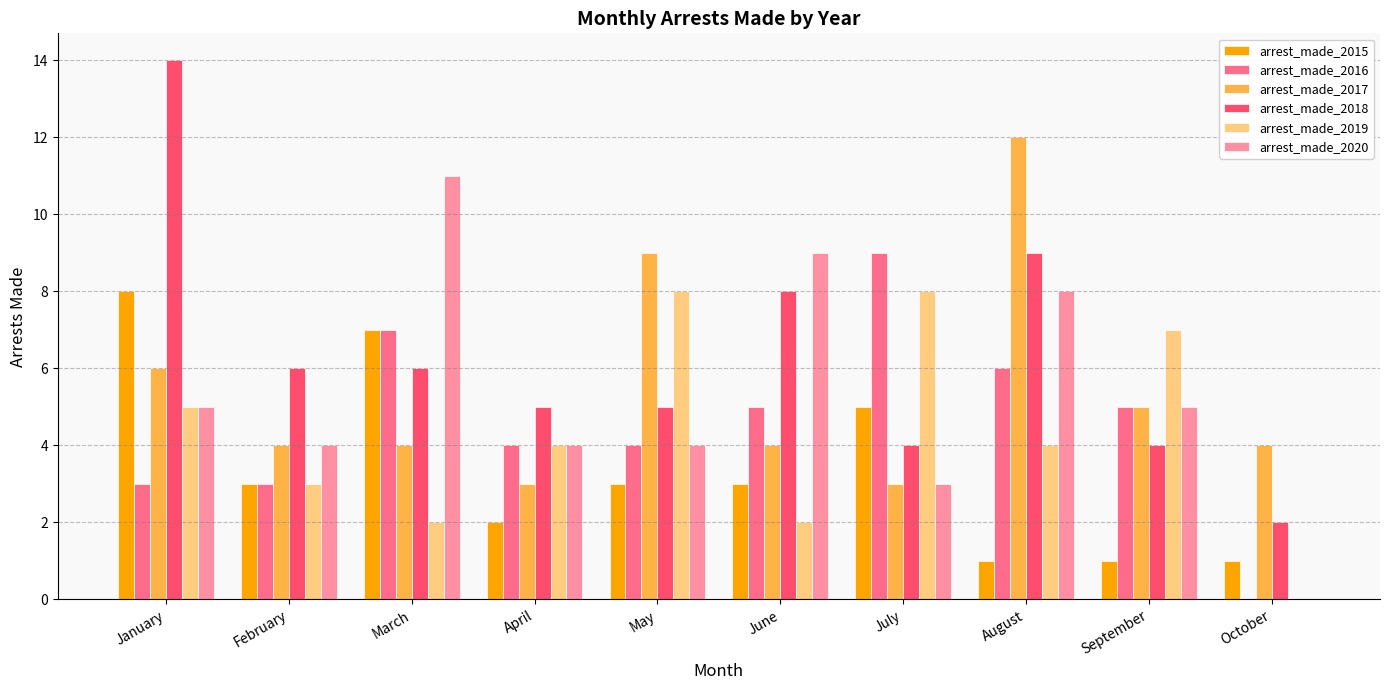

Which series changed the most between April and June?

arrest_made_2020